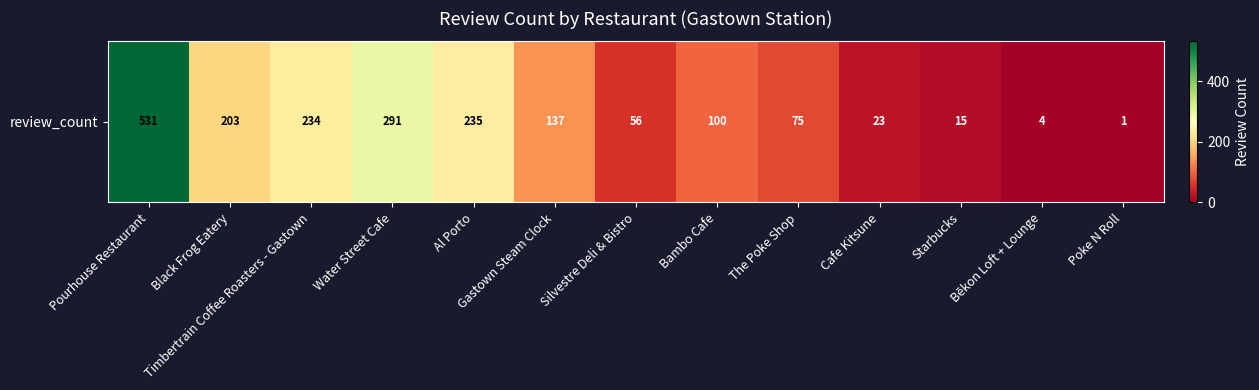

Reading left to right, list all the values displayed in this chart.

Pourhouse Restaurant=531	Black Frog Eatery=203	Timbertrain Coffee Roasters - Gastown=234	Water Street Cafe=291	Al Porto=235	Gastown Steam Clock=137	Silvestre Deli & Bistro=56	Bambo Cafe=100	The Poke Shop=75	Cafe Kitsune=23	Starbucks=15	Bēkon Loft + Lounge=4	Poke N Roll=1